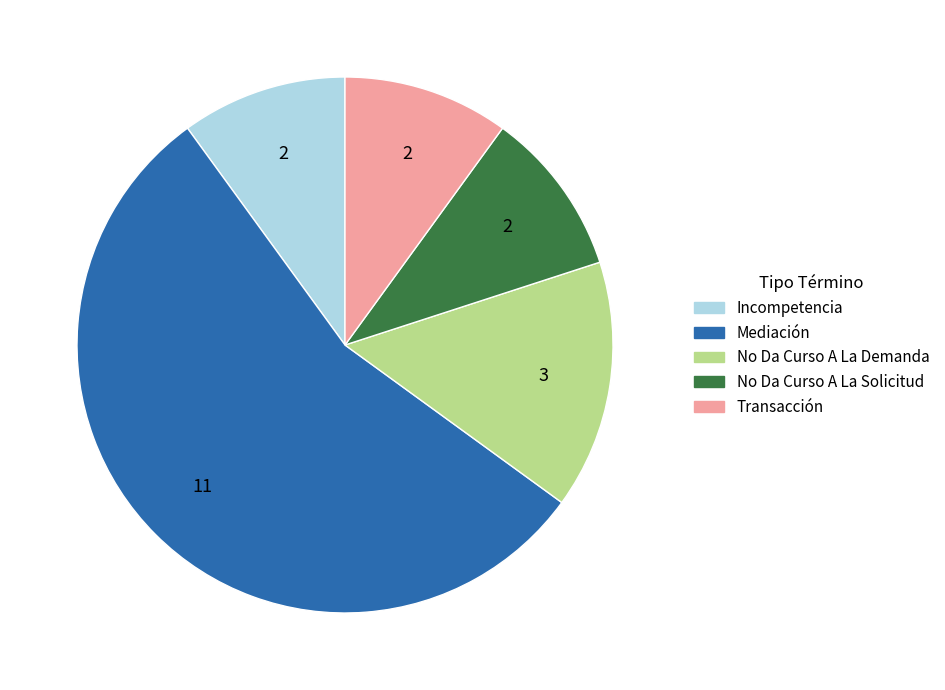

Does No Da Curso A La Solicitud represent more than half of the total?

No